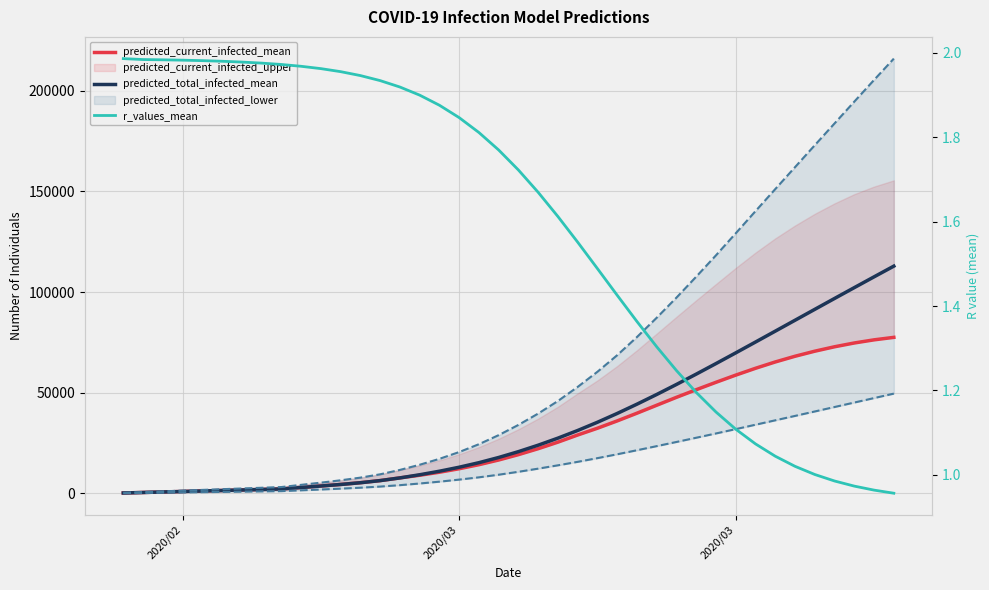

What is the value of the predicted_current_infected_mean point at the 9th from the left?

2240.0